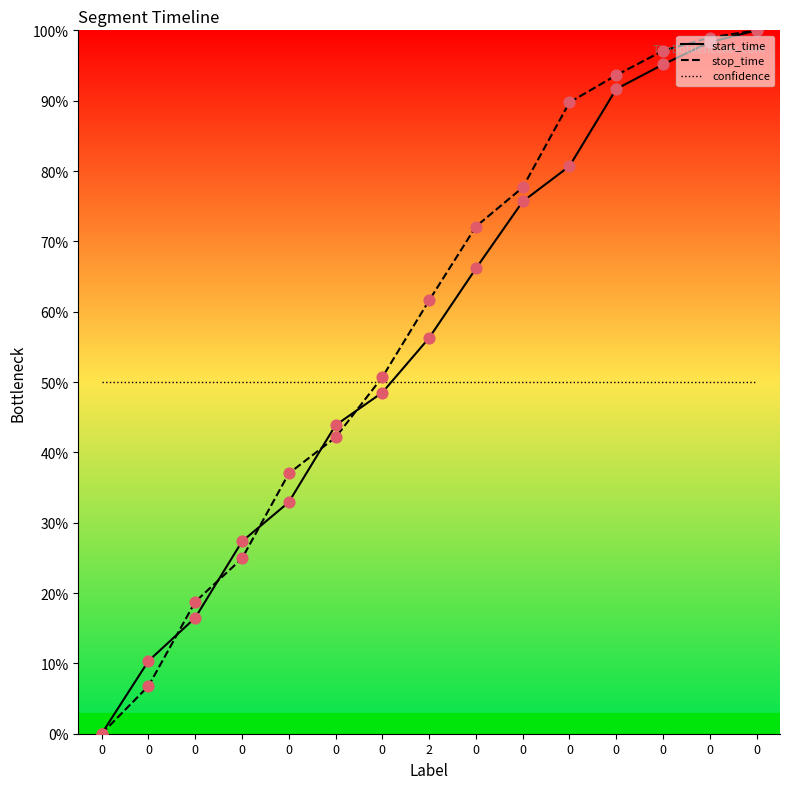

How many lines are shown in the chart?

3